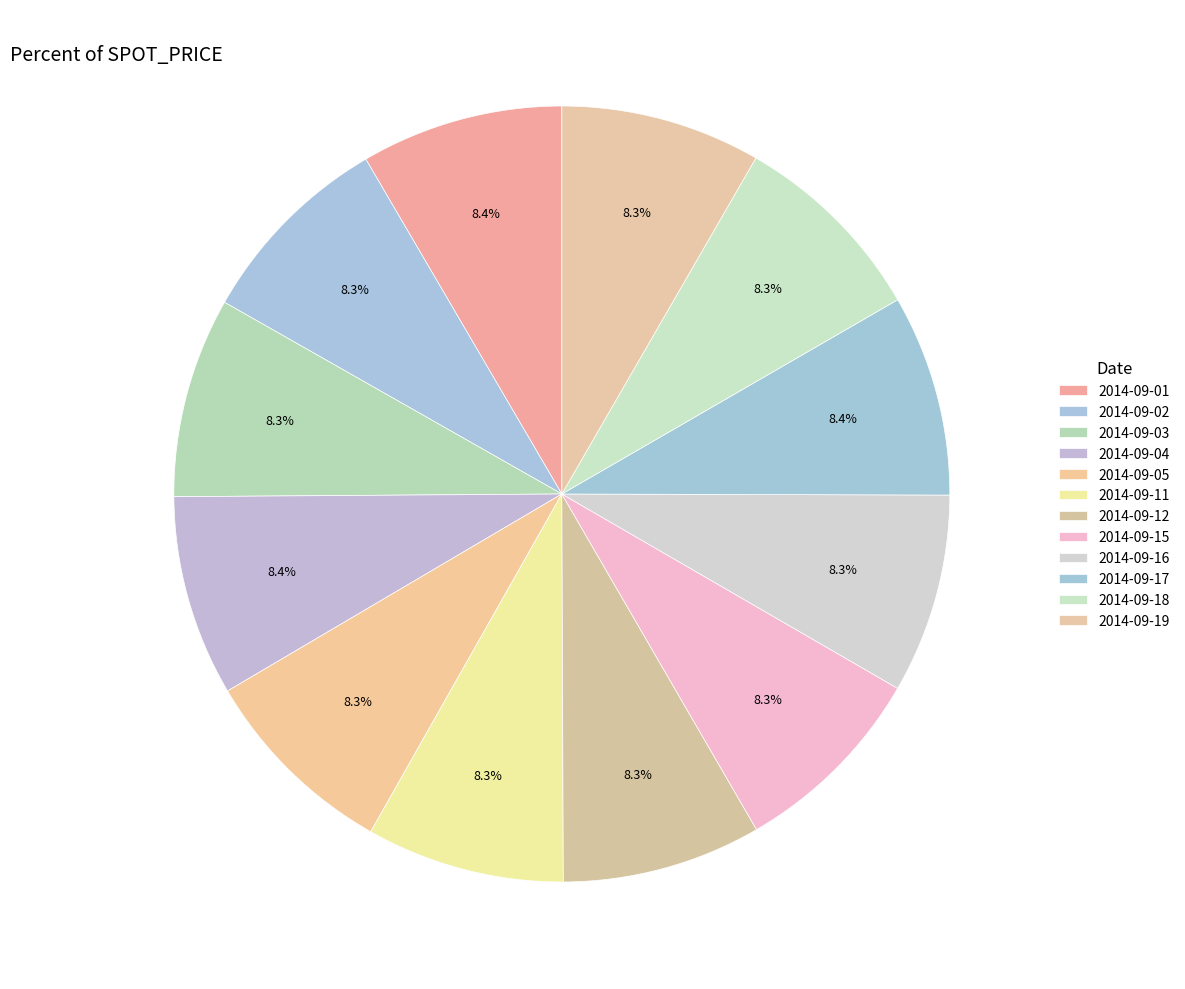

To the nearest percent, what is the combined percentage of 2014-09-05 and 2014-09-01?

17%